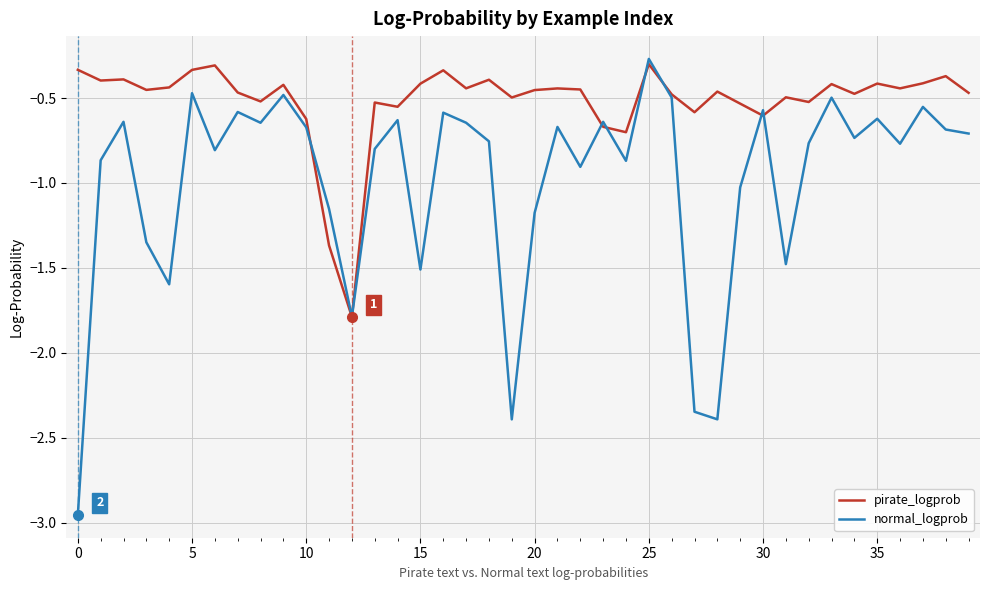

What is the average value of the normal_logprob series?

-1.0